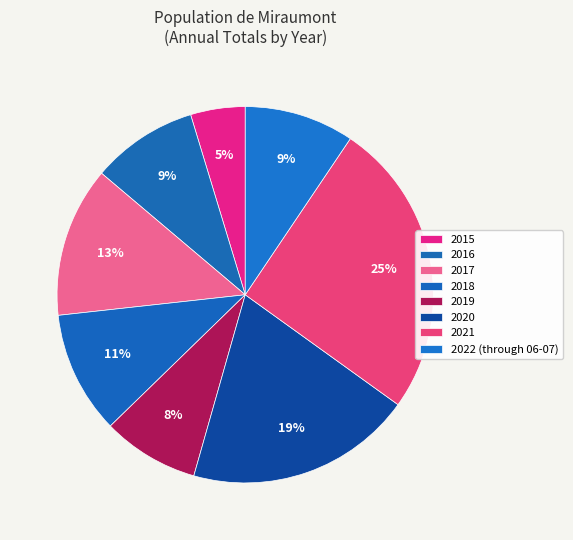

Does any single category account for the majority?

No